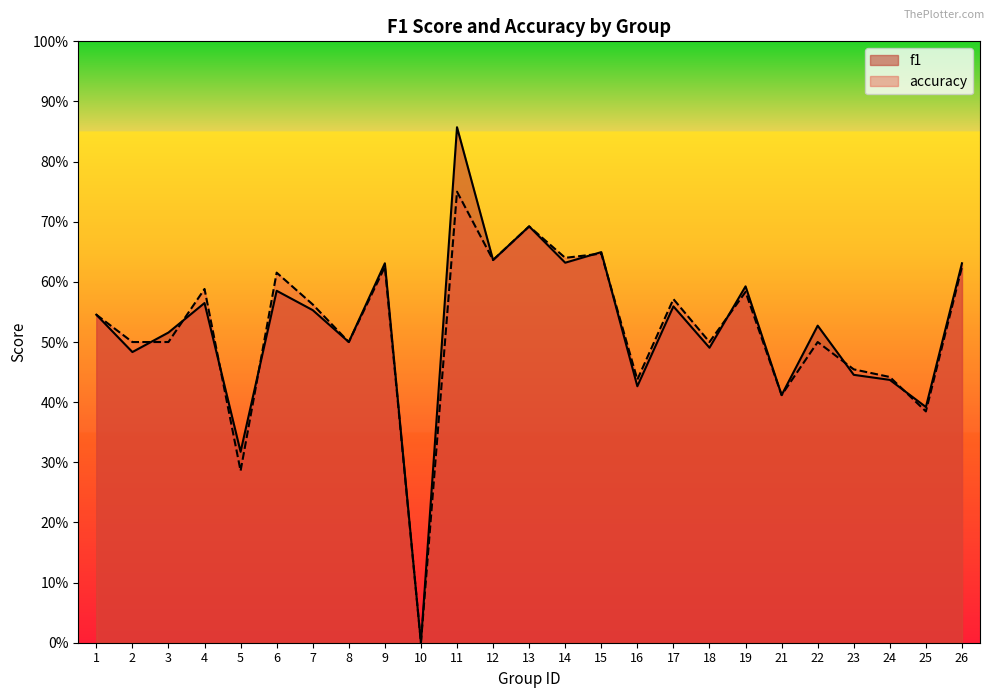

Between 21 and 22, which series saw the biggest shift?

f1